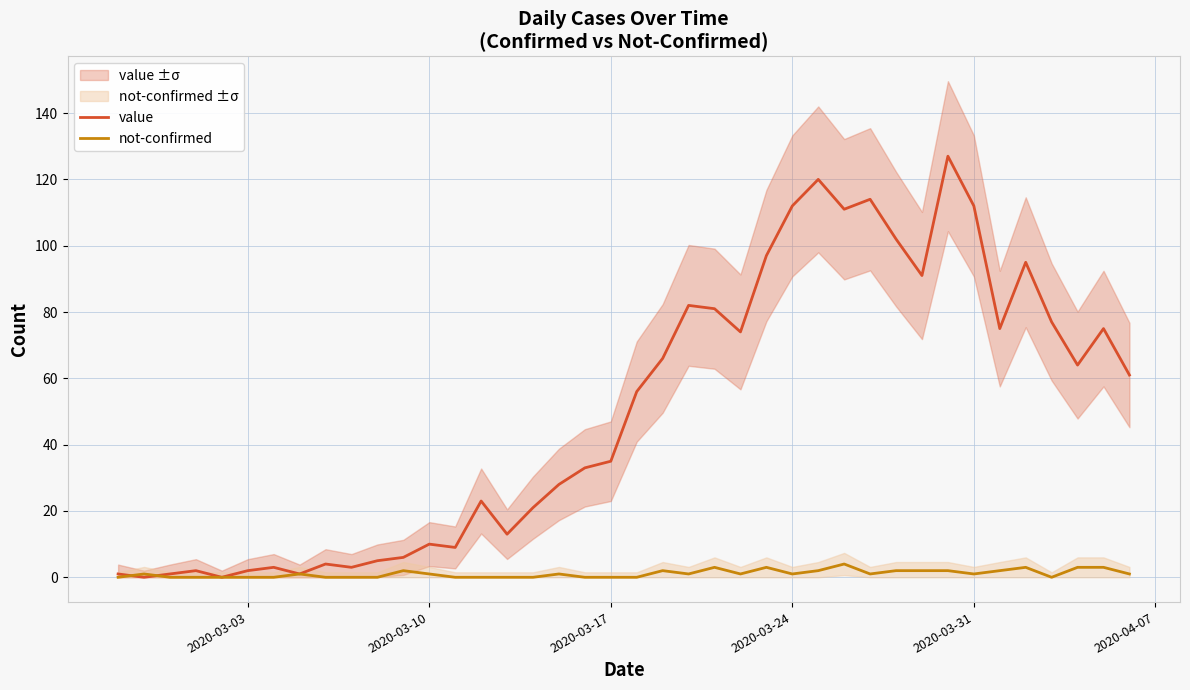

Is the value of value at 2020-03-17 greater than the value of not-confirmed at 2020-03-10?

Yes